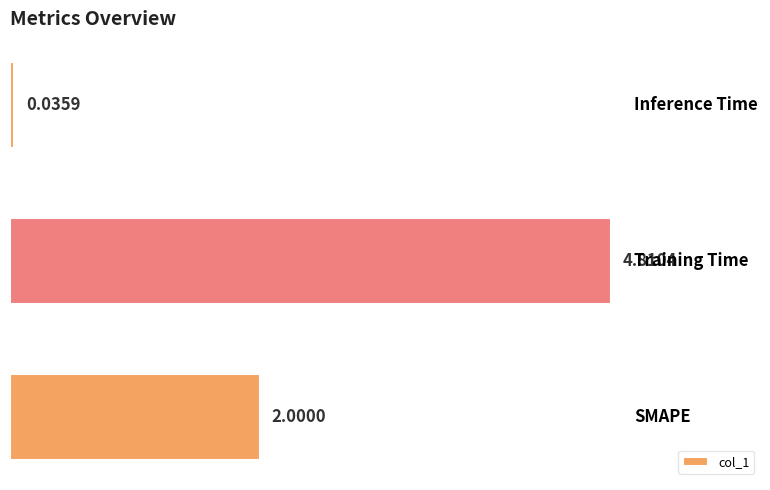

How many values are below 2?

1